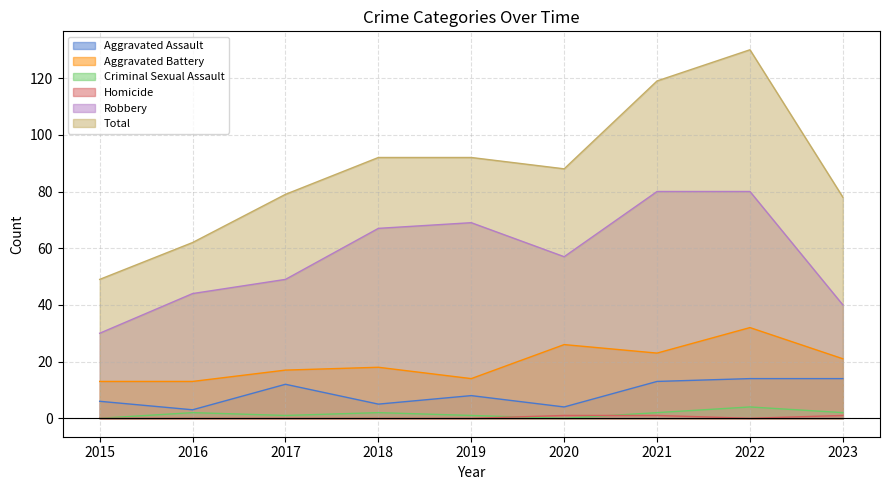

Rank the series at 2015 from highest to lowest value.

Total, Robbery, Aggravated Battery, Aggravated Assault, Criminal Sexual Assault, Homicide